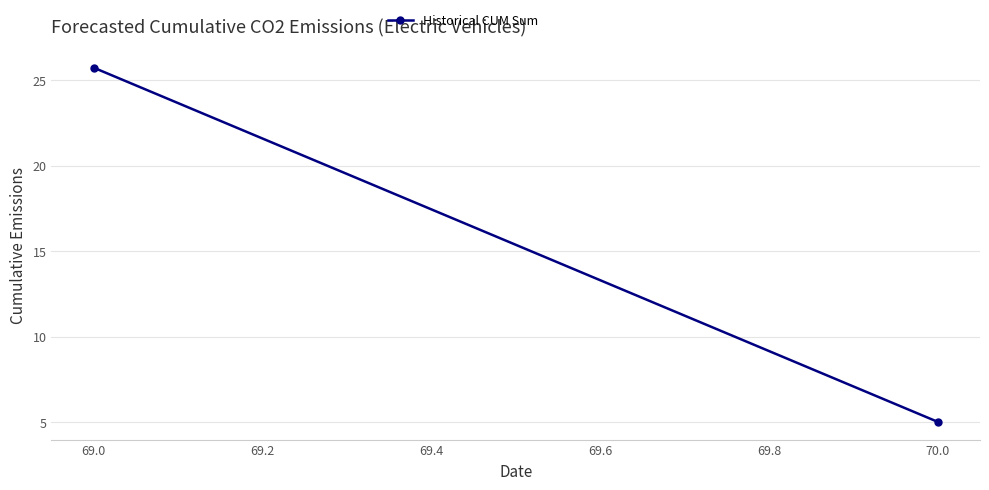

What is the maximum value shown in the chart?

25.7